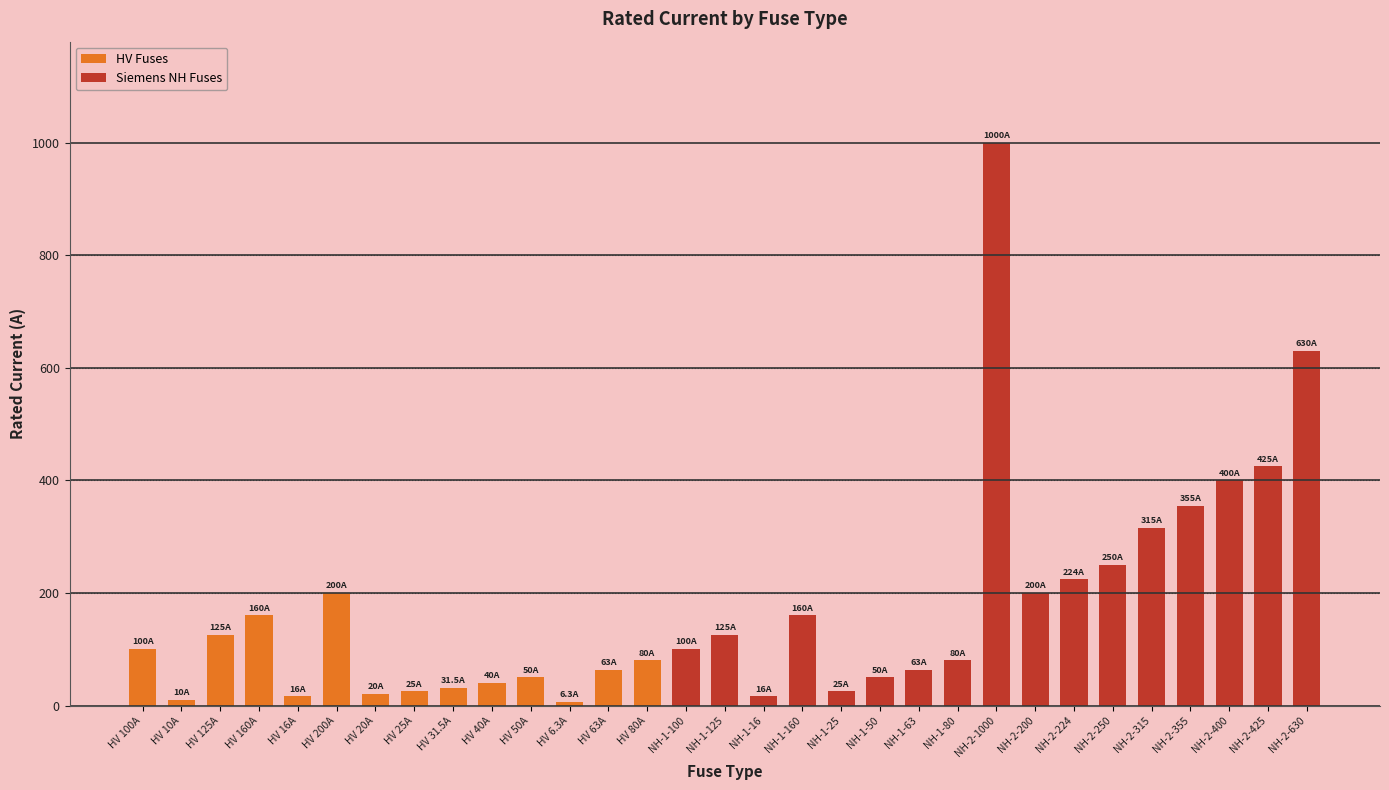

What value does the data have at NH-1-25?

25.0